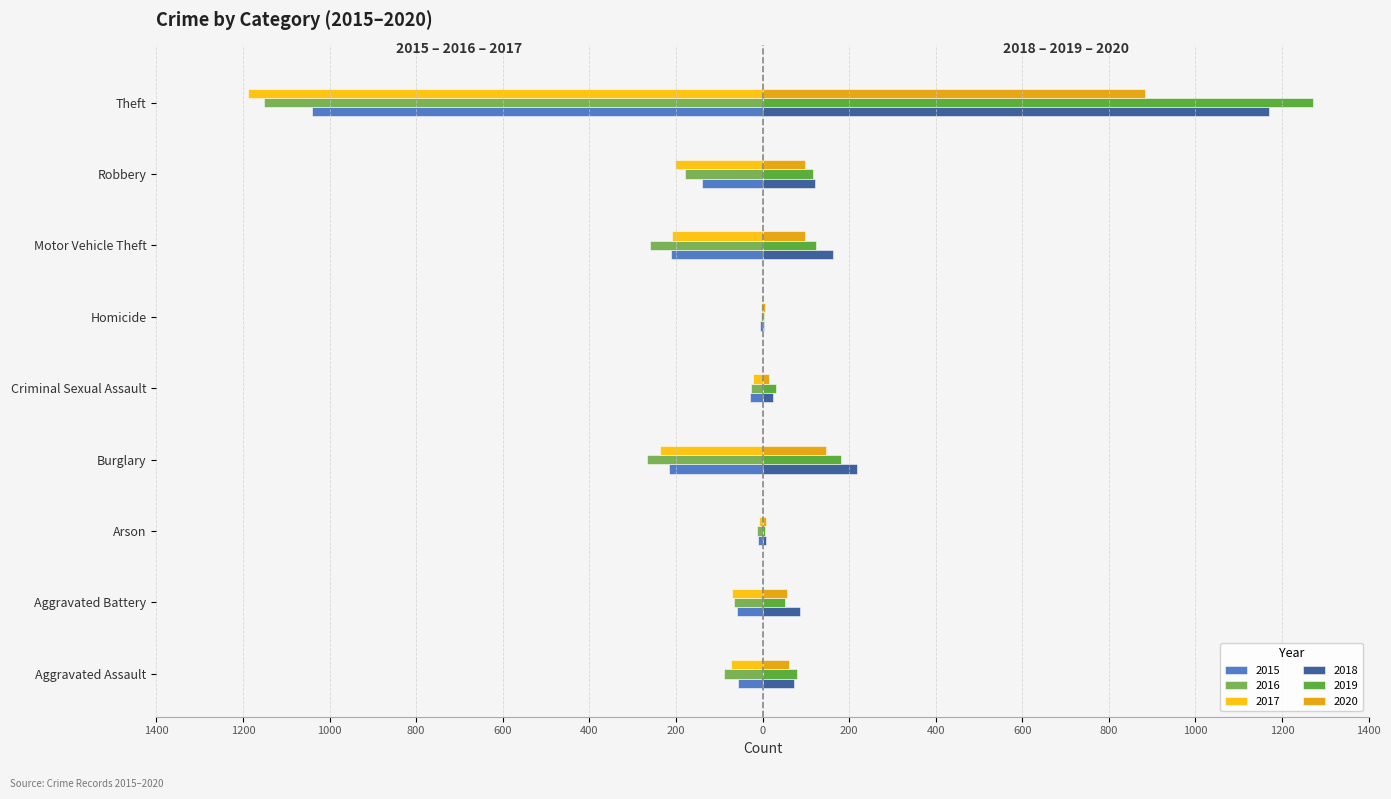

What is the minimum value for 2018?

4